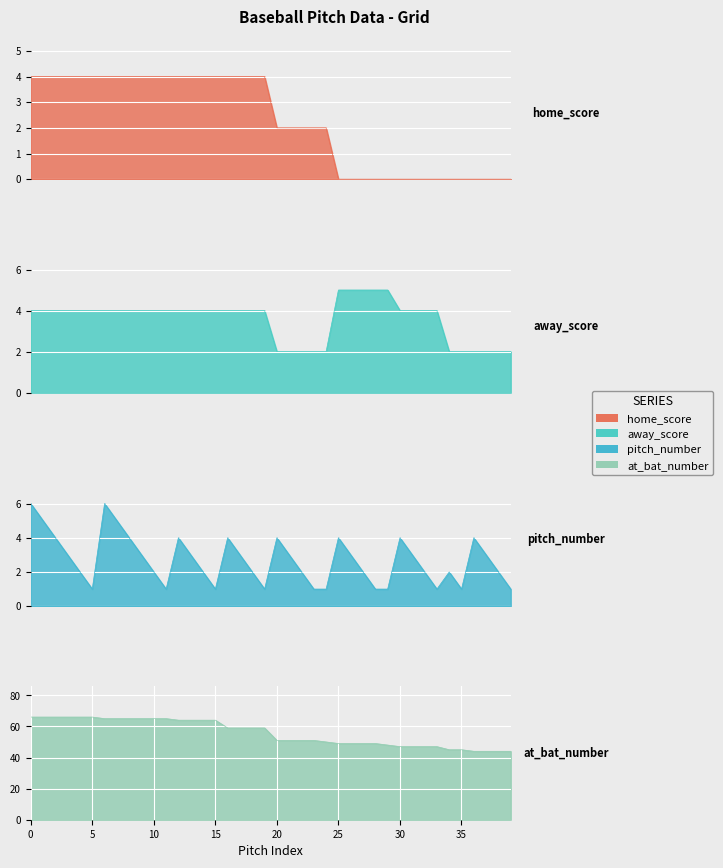

True or false: pitch_number and at_bat_number intersect in this chart.

False